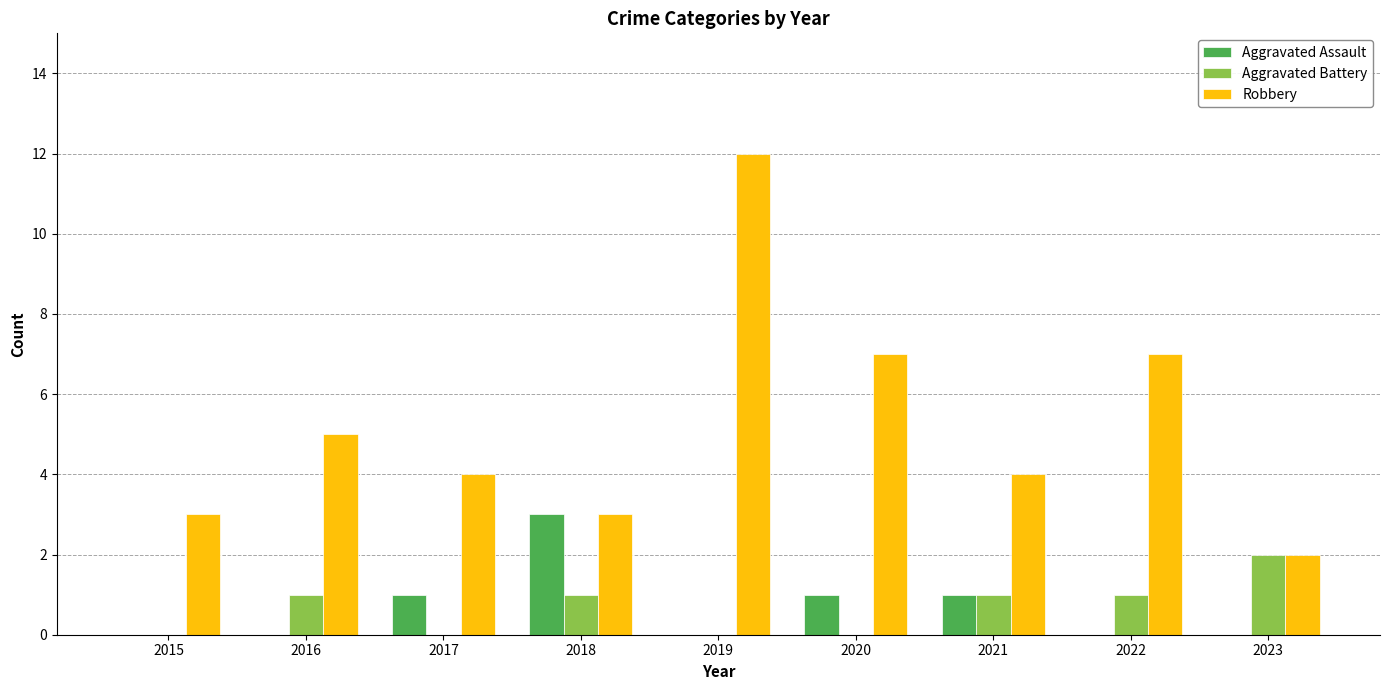

The value of Aggravated Assault at 2019 is -1. True or false?

False